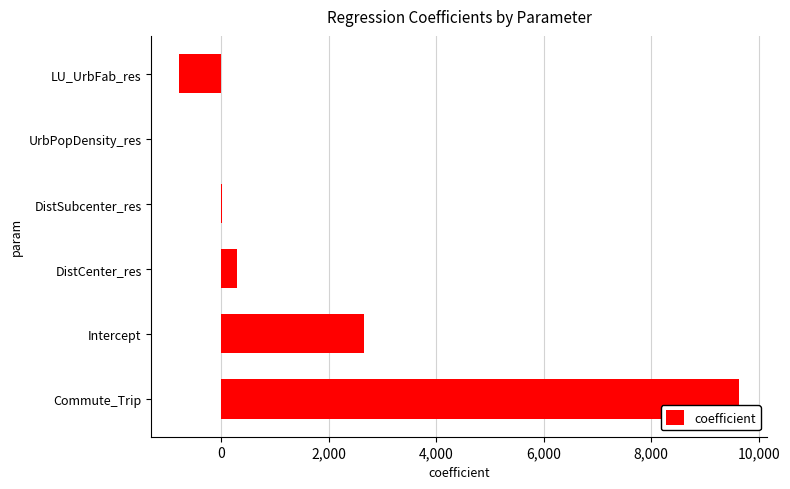

How many data points are above 288?

3